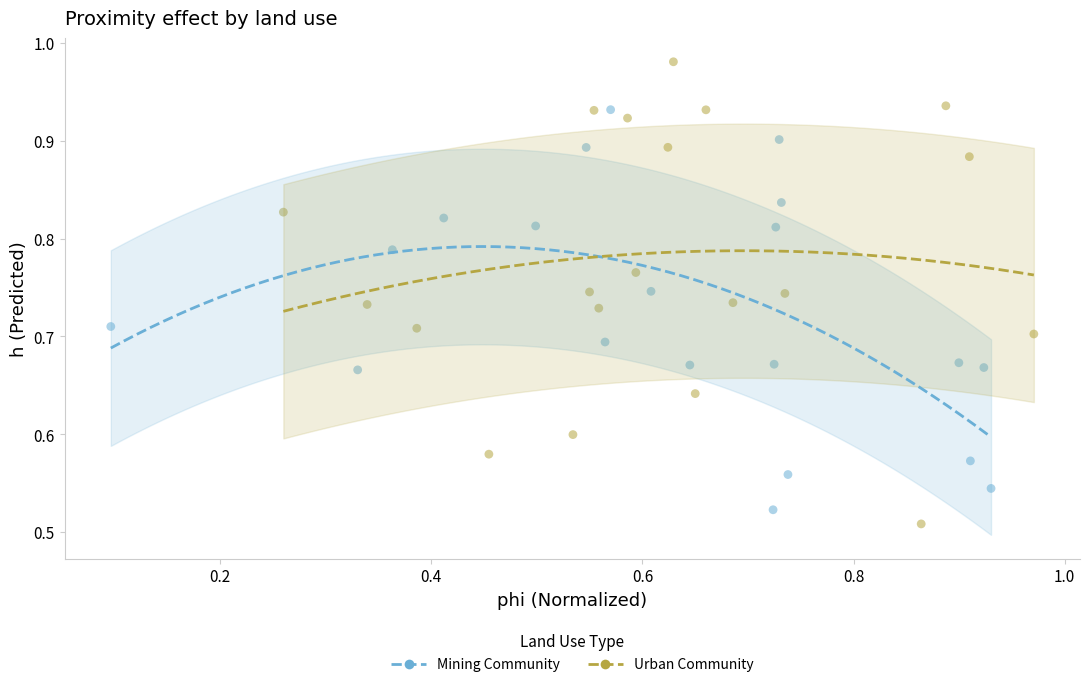

Which series has the largest Y range (max minus min)?

Urban Community